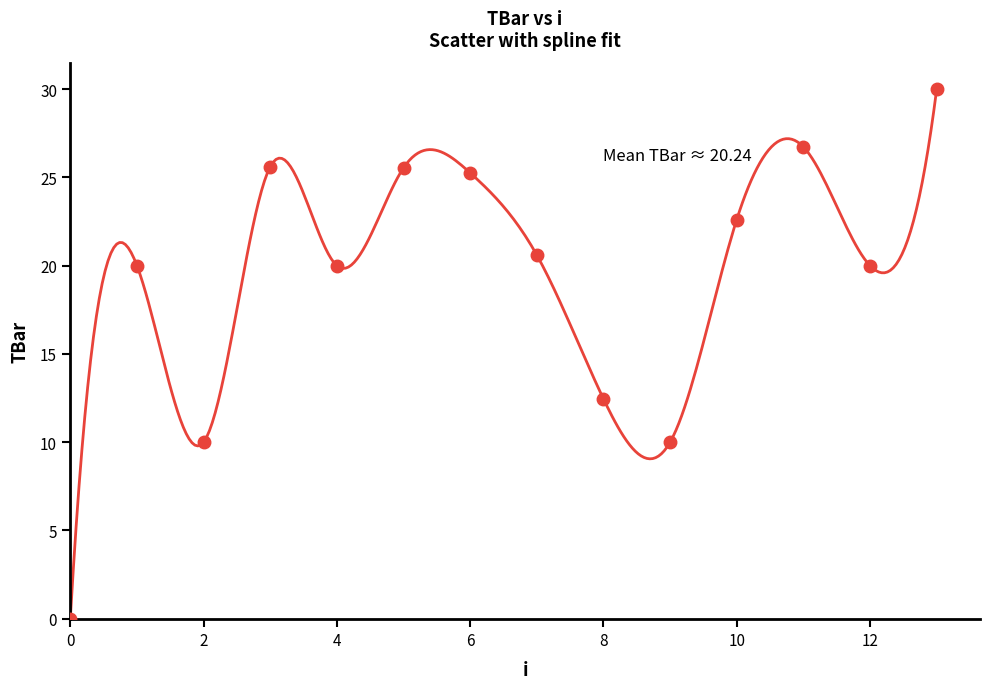

What Y value in the scatter plot is closest to 15?

12.5